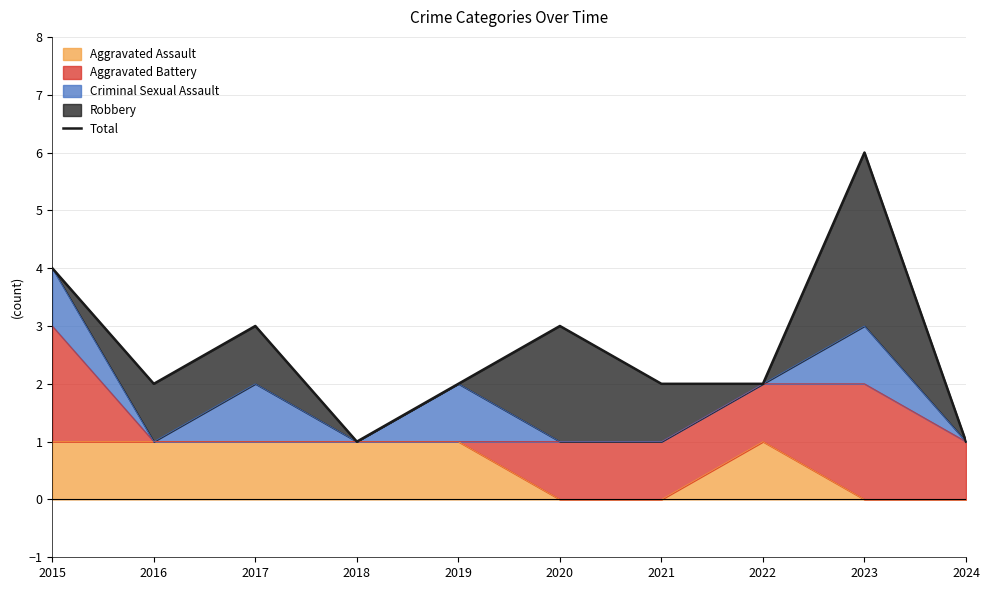

The chart shows a value of 6 at 2023. True or false?

True